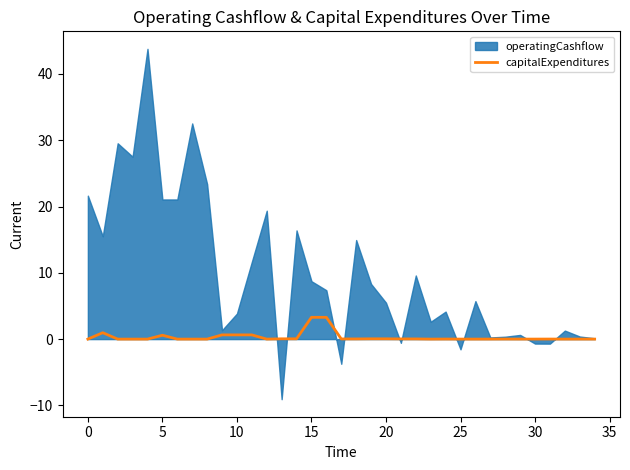

The chart shows a value of 0.0 at 30. True or false?

True